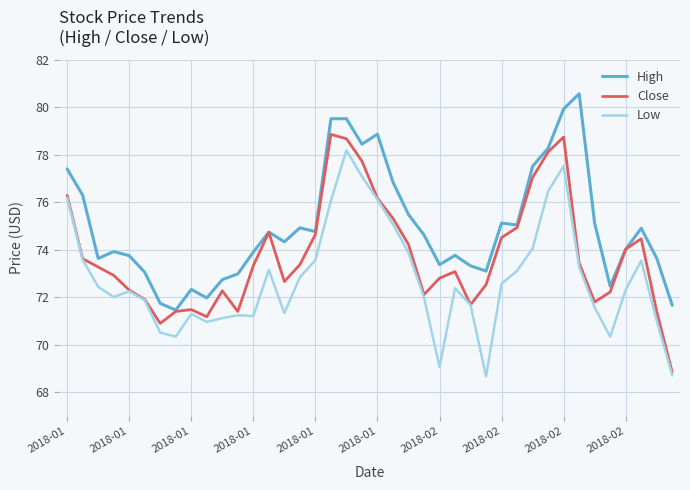

How many lines are shown in the chart?

3